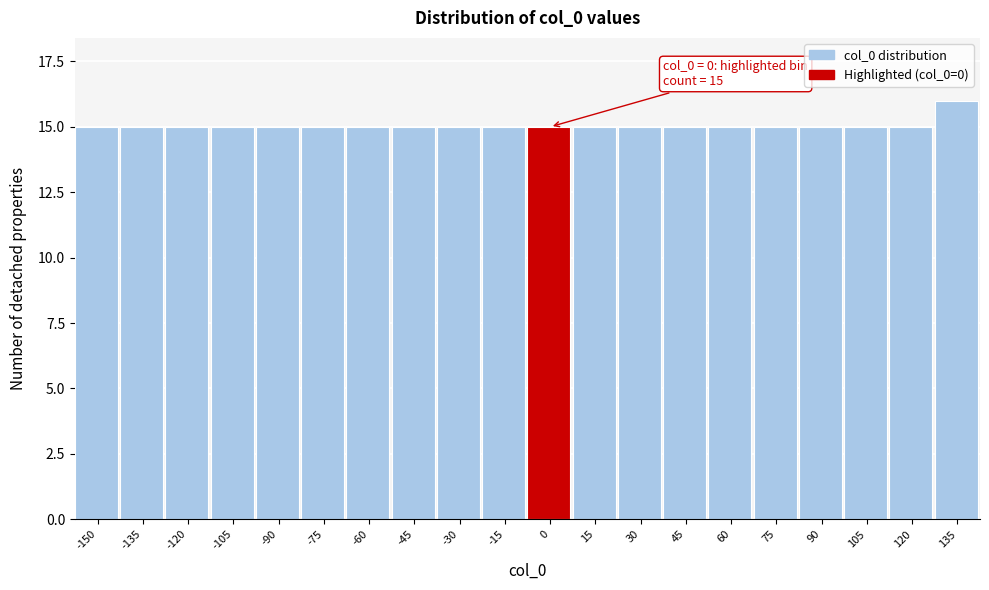

Reading right to left, extract all data points from this chart.

135=16	120=15	105=15	90=15	75=15	60=15	45=15	30=15	15=15	0=15	-15=15	-30=15	-45=15	-60=15	-75=15	-90=15	-105=15	-120=15	-135=15	-150=15